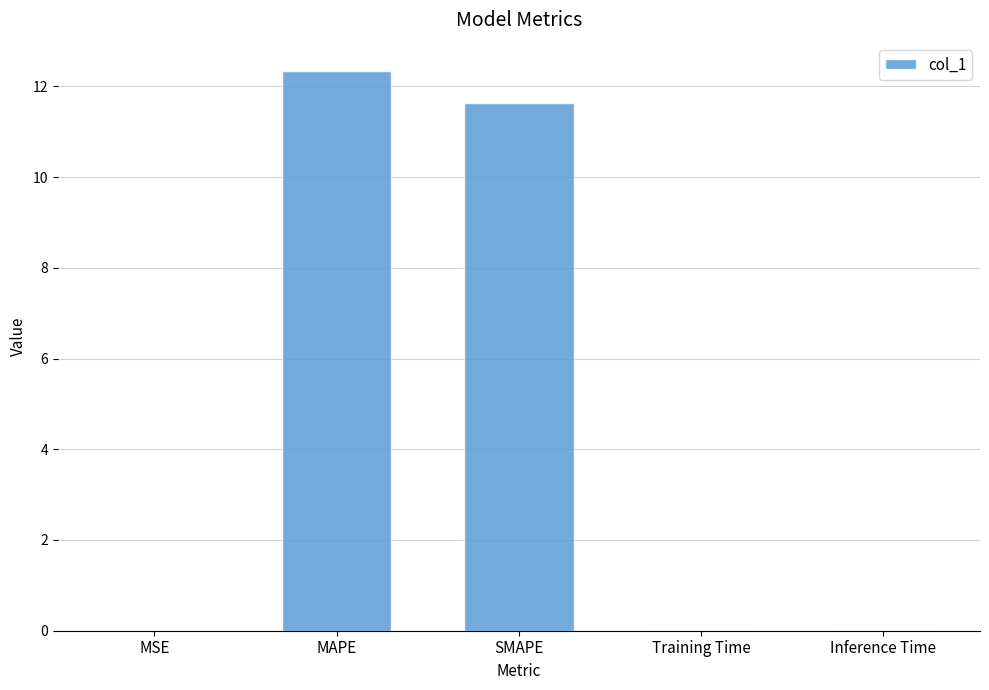

Count the number of data series in this chart.

1